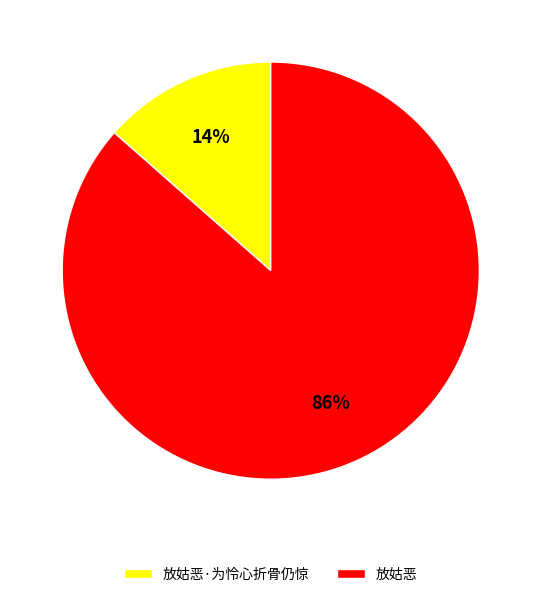

To the nearest percent, what is the combined percentage of 放姑恶·为怜心折骨仍惊 and 放姑恶?

100%